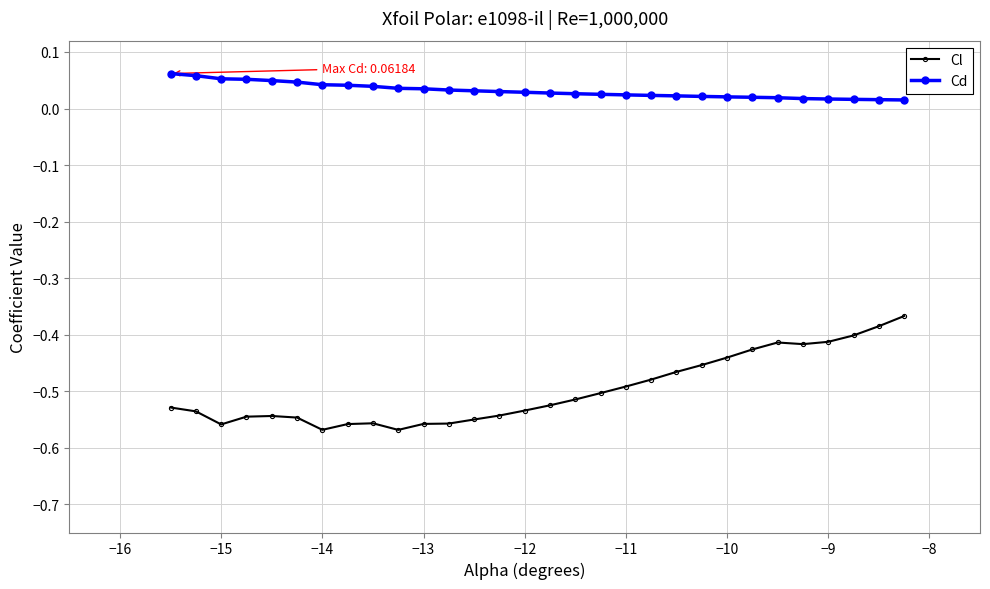

Is this an area chart (filled region under the line)?

No